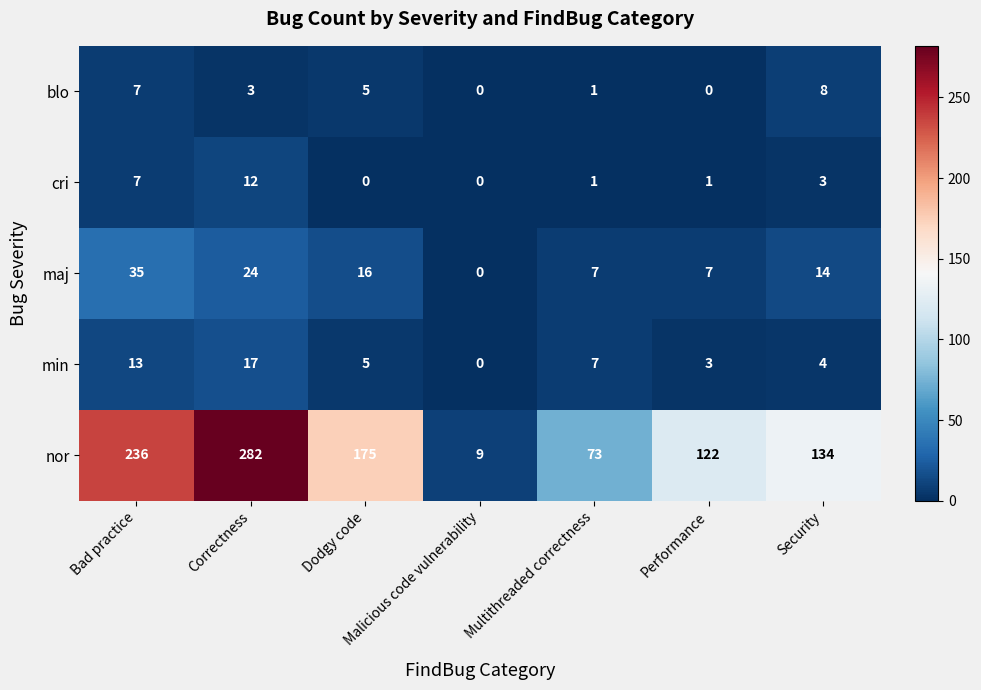

Where does the maj series first go above 14?

Bad practice